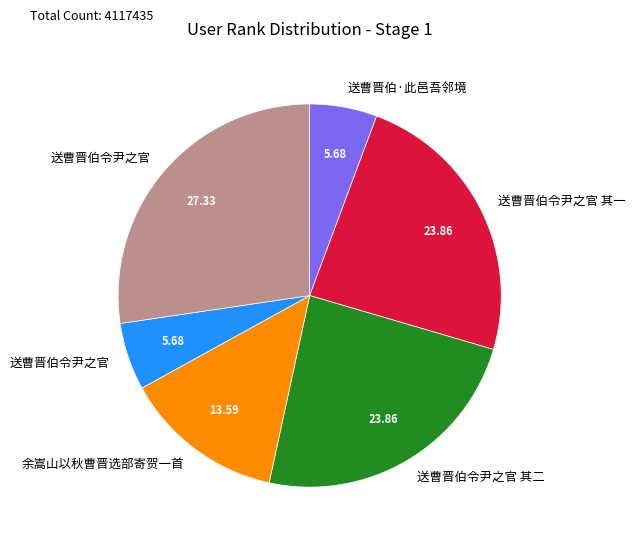

Is there a majority slice in this chart?

No